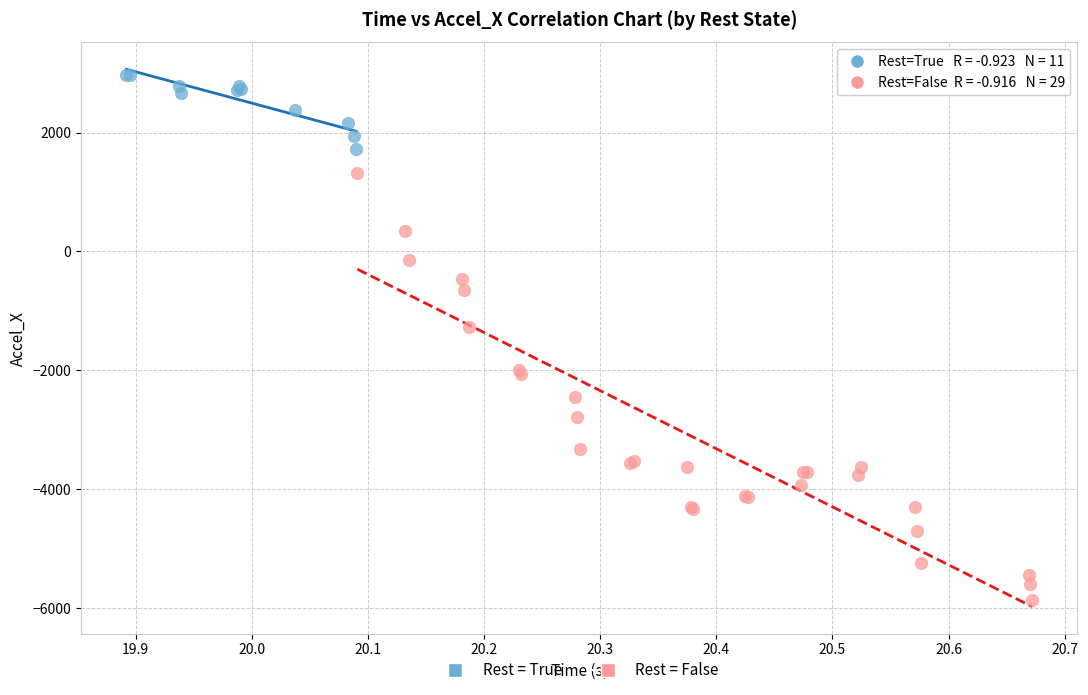

Which series reaches the maximum Y coordinate?

Rest = True